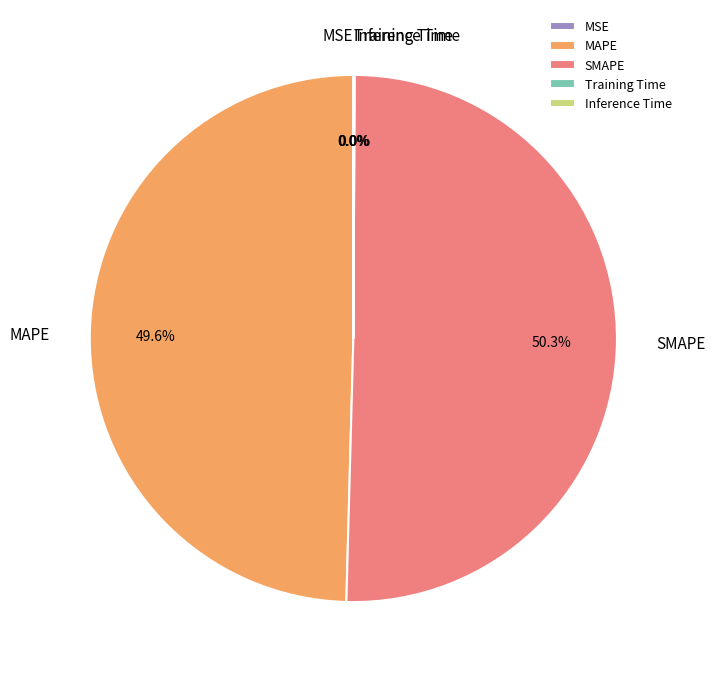

True or false: SMAPE accounts for 59% of the total.

False